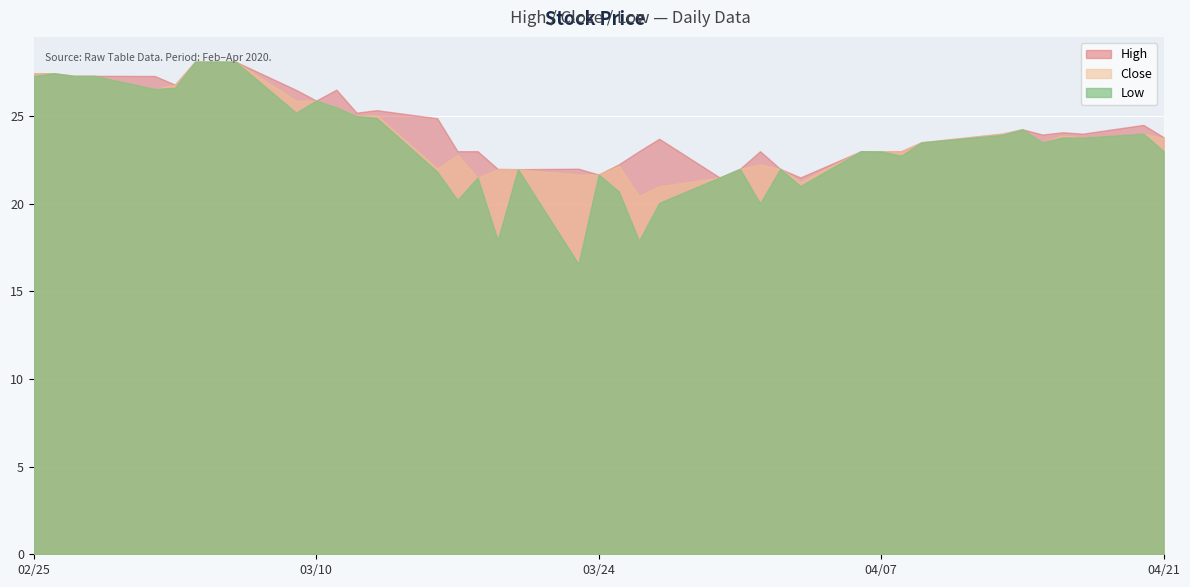

Reading right to left, what are all the values shown in this chart?

High: 2020-04-21=23.8	2020-04-20=24.5	2020-04-17=24.0	2020-04-16=24.1	2020-04-15=23.9	2020-04-14=24.2	2020-04-13=24.0	2020-04-09=23.5	2020-04-08=23.0	2020-04-07=23.0	2020-04-06=23.0	2020-04-03=21.5	2020-04-02=22.0	2020-04-01=23.0	2020-03-31=22.0	2020-03-30=21.5	2020-03-27=23.7	2020-03-26=23.0	2020-03-25=22.2	2020-03-24=21.7	2020-03-23=22.0	2020-03-20=22.0	2020-03-19=22.0	2020-03-18=23.0	2020-03-17=23.0	2020-03-16=24.9	2020-03-13=25.3	2020-03-12=25.2	2020-03-11=26.5	2020-03-10=25.9	2020-03-09=26.5	2020-03-06=28.1	2020-03-05=28.1	2020-03-04=28.1	2020-03-03=26.8	2020-03-02=27.3	2020-02-28=27.3	2020-02-27=27.3	2020-02-26=27.4	2020-02-25=27.4
Close: 2020-04-21=23.8	2020-04-20=24.0	2020-04-17=23.8	2020-04-16=23.9	2020-04-15=23.5	2020-04-14=24.2	2020-04-13=24.0	2020-04-09=23.5	2020-04-08=23.0	2020-04-07=23.0	2020-04-06=23.0	2020-04-03=21.2	2020-04-02=22.0	2020-04-01=22.2	2020-03-31=22.0	2020-03-30=21.5	2020-03-27=21.0	2020-03-26=20.4	2020-03-25=22.2	2020-03-24=21.7	2020-03-23=21.7	2020-03-20=22.0	2020-03-19=22.0	2020-03-18=21.5	2020-03-17=22.8	2020-03-16=22.0	2020-03-13=25.1	2020-03-12=25.0	2020-03-11=25.5	2020-03-10=25.9	2020-03-09=25.9	2020-03-06=28.1	2020-03-05=28.1	2020-03-04=28.1	2020-03-03=26.8	2020-03-02=26.6	2020-02-28=27.3	2020-02-27=27.3	2020-02-26=27.4	2020-02-25=27.4
Low: 2020-04-21=23.0	2020-04-20=24.0	2020-04-17=23.8	2020-04-16=23.8	2020-04-15=23.5	2020-04-14=24.2	2020-04-13=23.9	2020-04-09=23.5	2020-04-08=22.7	2020-04-07=23.0	2020-04-06=23.0	2020-04-03=21.0	2020-04-02=22.0	2020-04-01=20.0	2020-03-31=22.0	2020-03-30=21.5	2020-03-27=20.1	2020-03-26=17.9	2020-03-25=20.7	2020-03-24=21.7	2020-03-23=16.6	2020-03-20=22.0	2020-03-19=17.9	2020-03-18=21.5	2020-03-17=20.2	2020-03-16=21.8	2020-03-13=24.9	2020-03-12=25.0	2020-03-11=25.5	2020-03-10=25.9	2020-03-09=25.2	2020-03-06=28.1	2020-03-05=28.1	2020-03-04=28.1	2020-03-03=26.6	2020-03-02=26.6	2020-02-28=27.3	2020-02-27=27.3	2020-02-26=27.4	2020-02-25=27.3